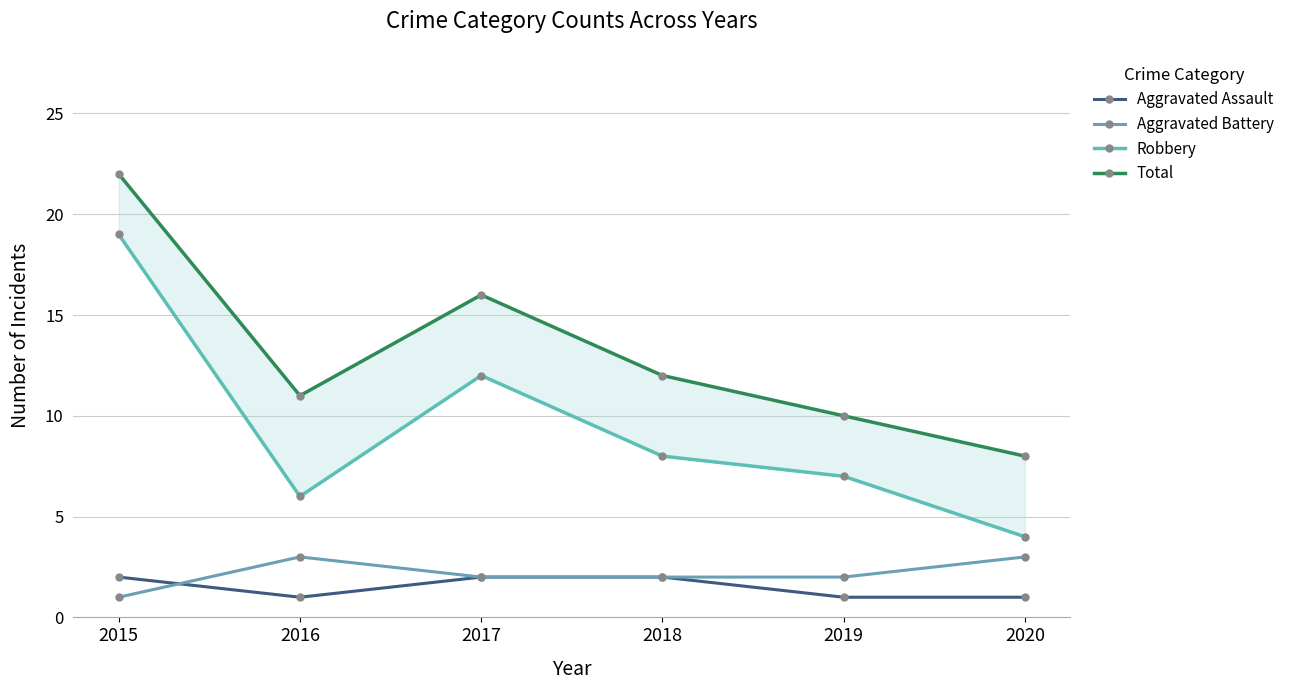

Is it true that Total equals 11 at 2017?

False